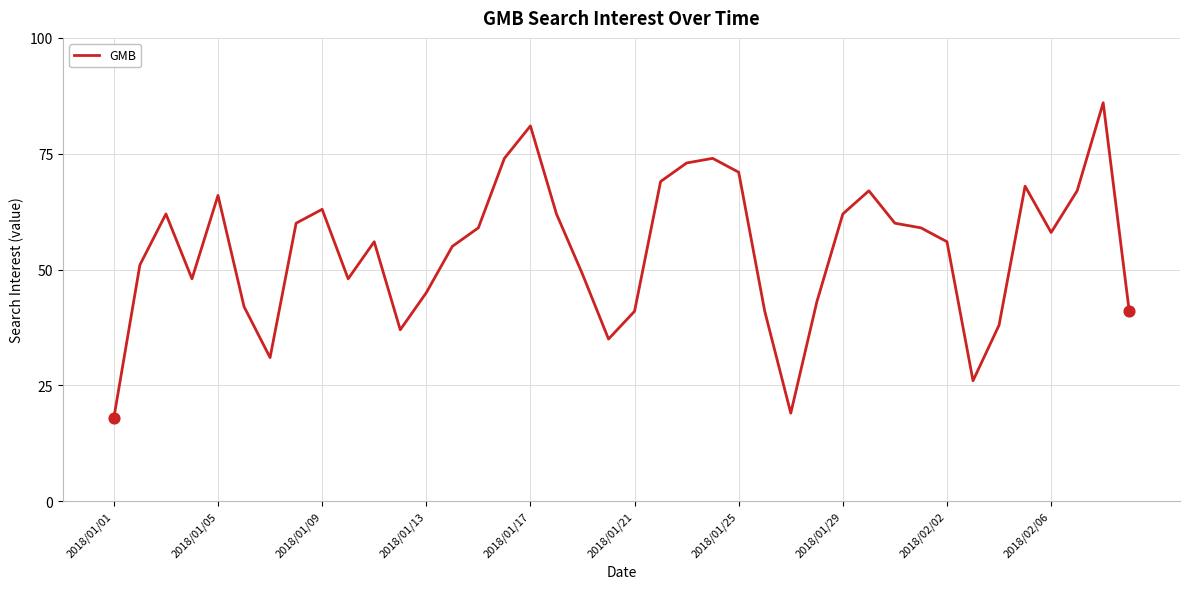

What is the greatest value displayed?

86